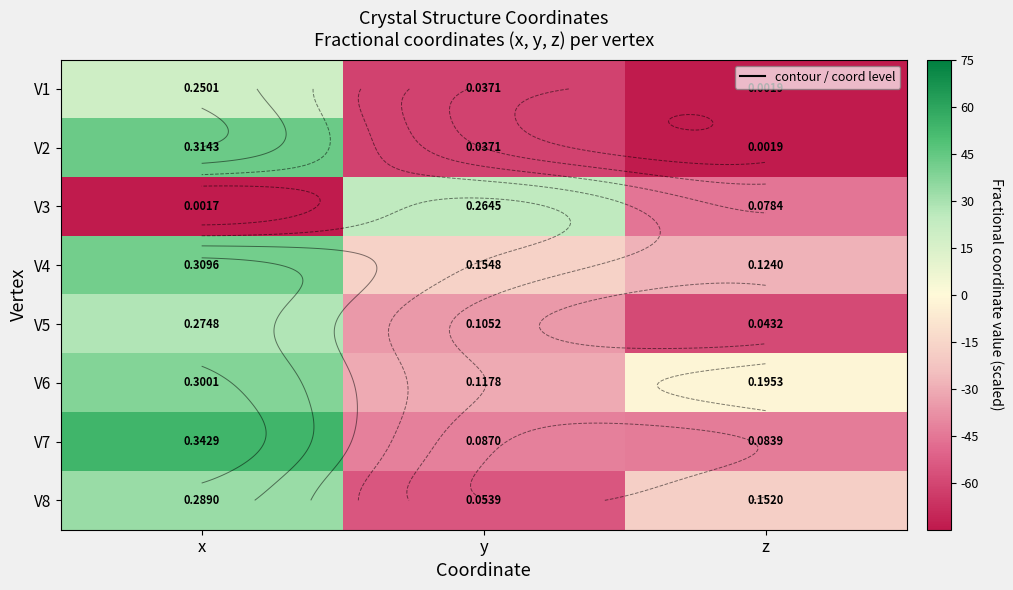

What is the sum of the V1 values at z and x?

-55.5